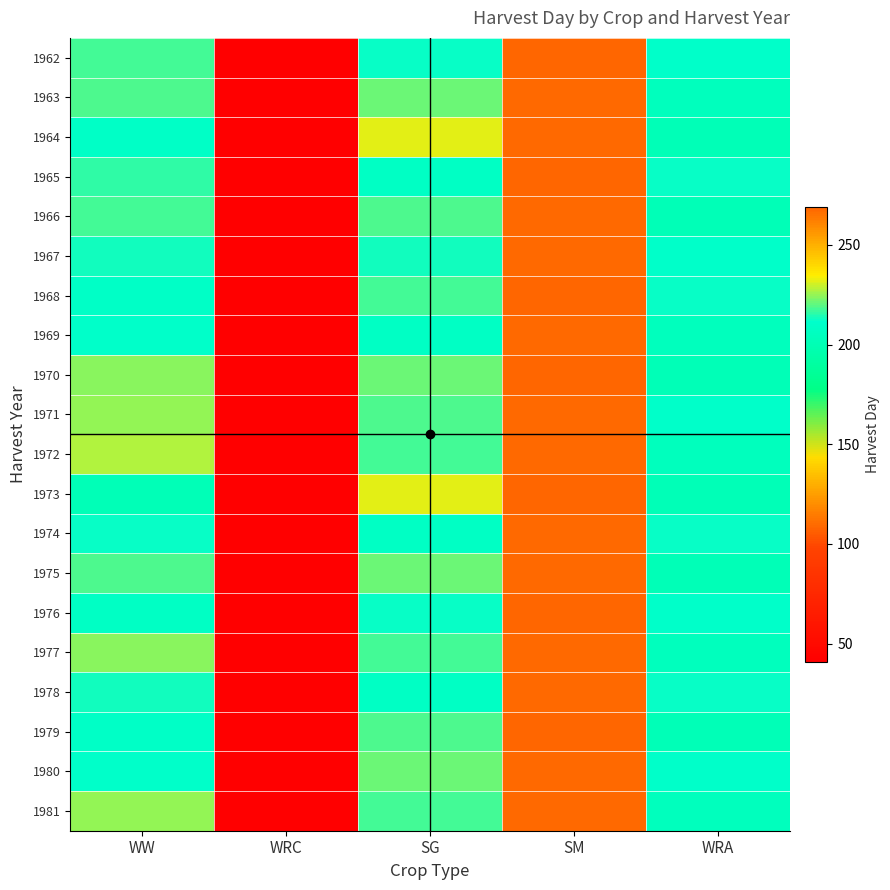

Which category has the highest value across all series?

SM